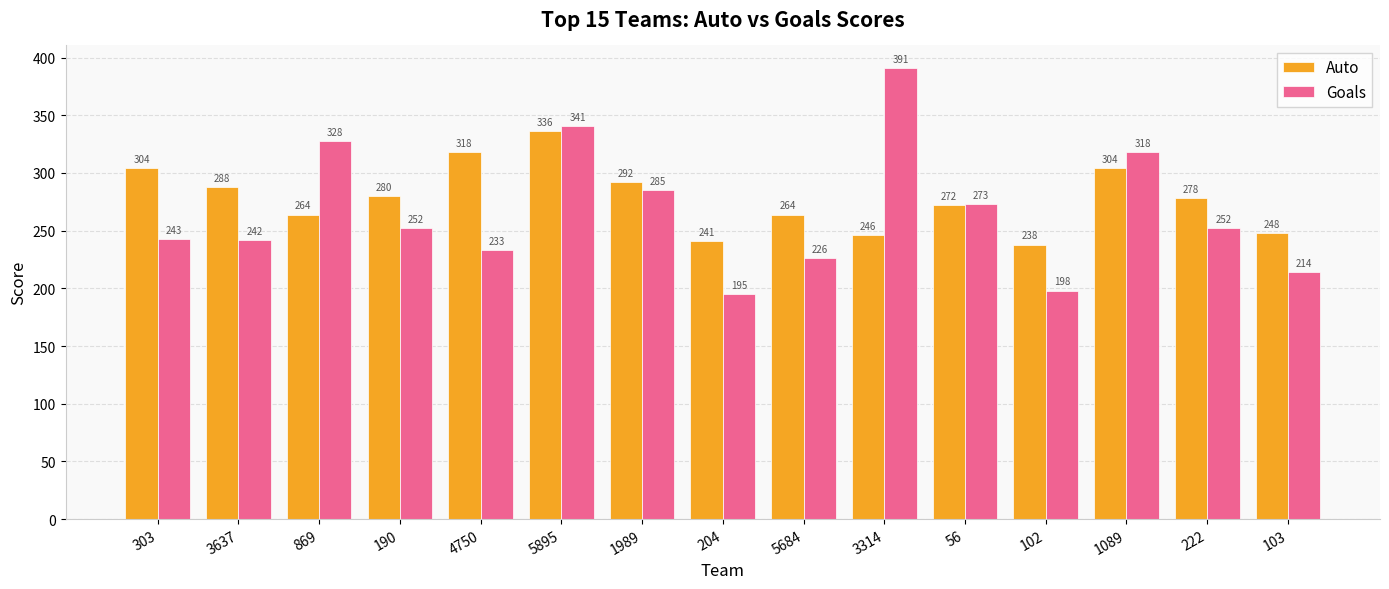

The Goals series shows 233 at 4750. True or false?

True